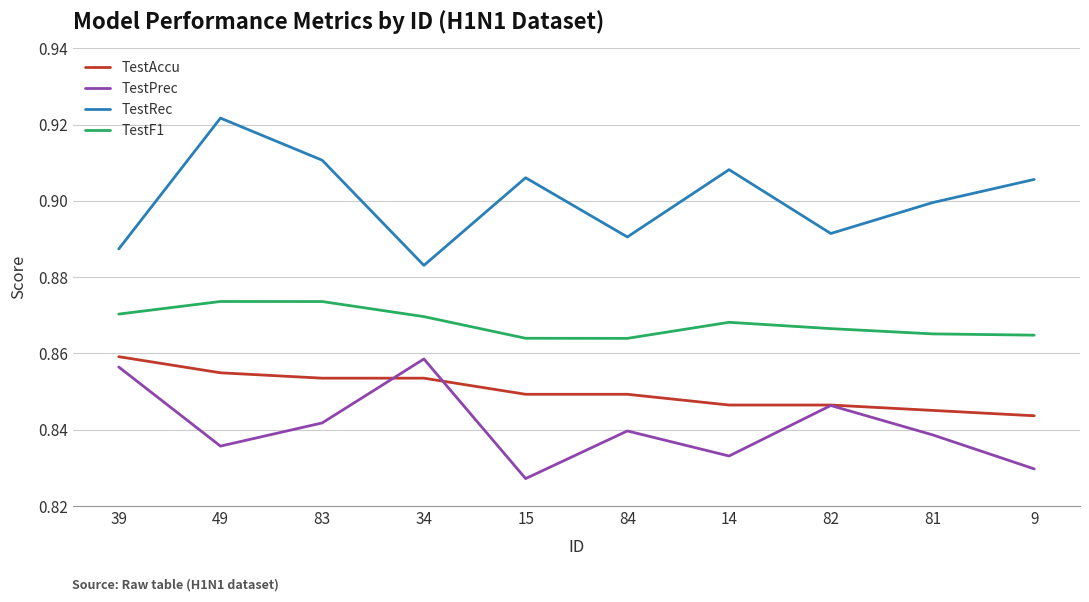

The TestF1 series shows 1.4 at 15. True or false?

False